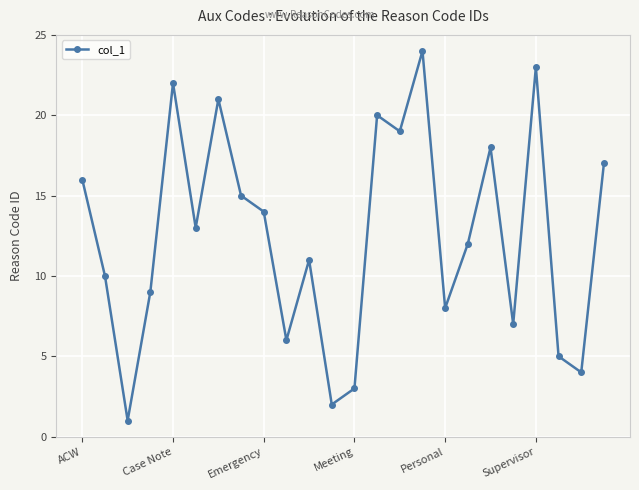

Reading left to right, extract all data points from this chart.

16	10	1	9	22	13	21	15	14	6	11	2	3	20	19	24	8	12	18	7	23	5	4	17